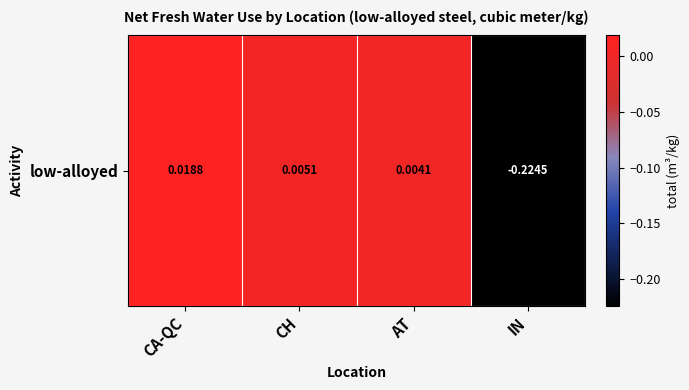

What is the difference between the maximum and minimum values?

0.2